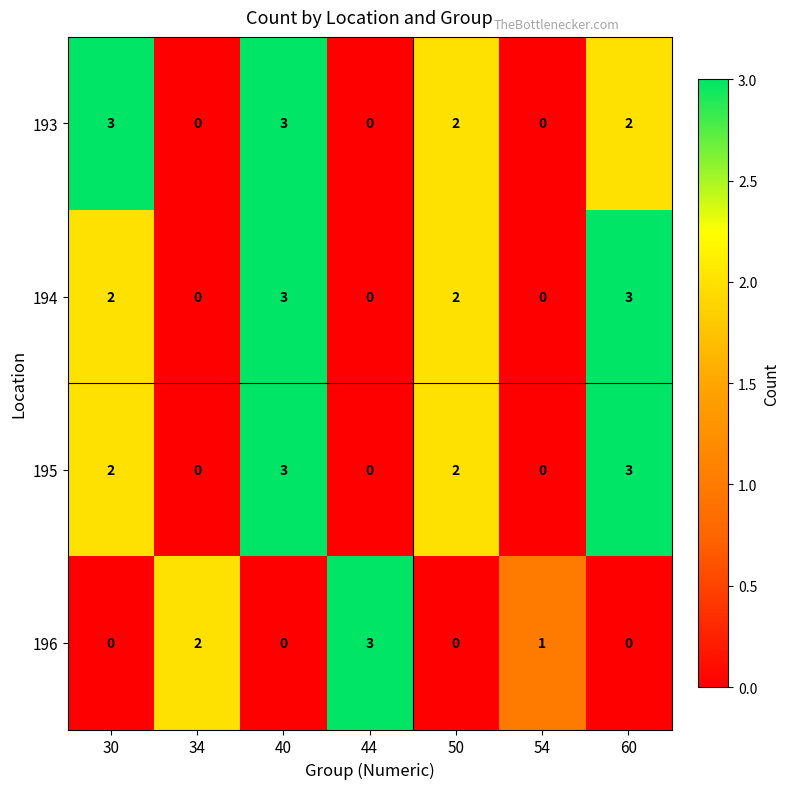

Which category has the highest value in the 196 series?

44